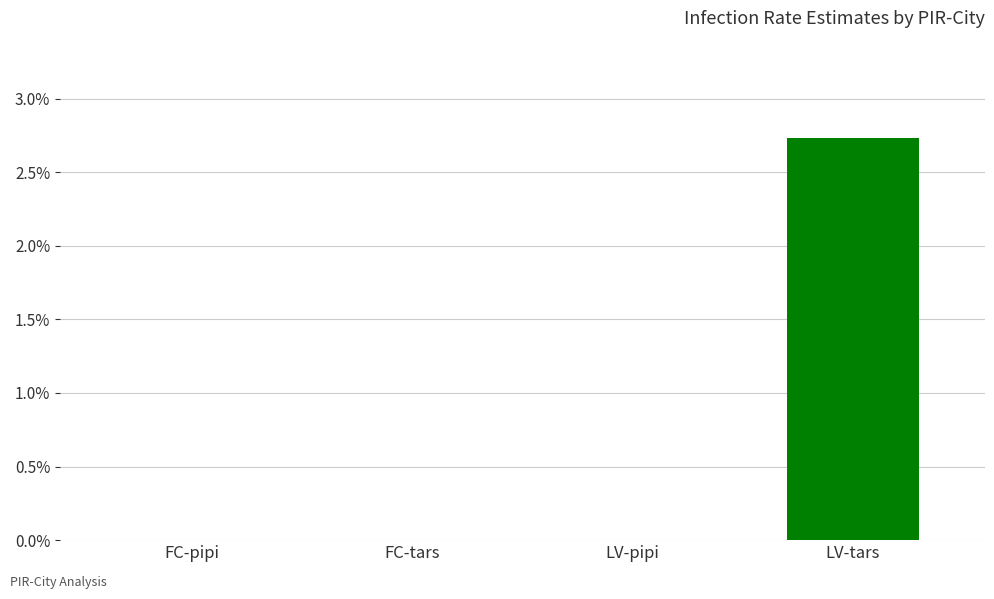

Is it true that the value at LV-tars is 2.7?

True